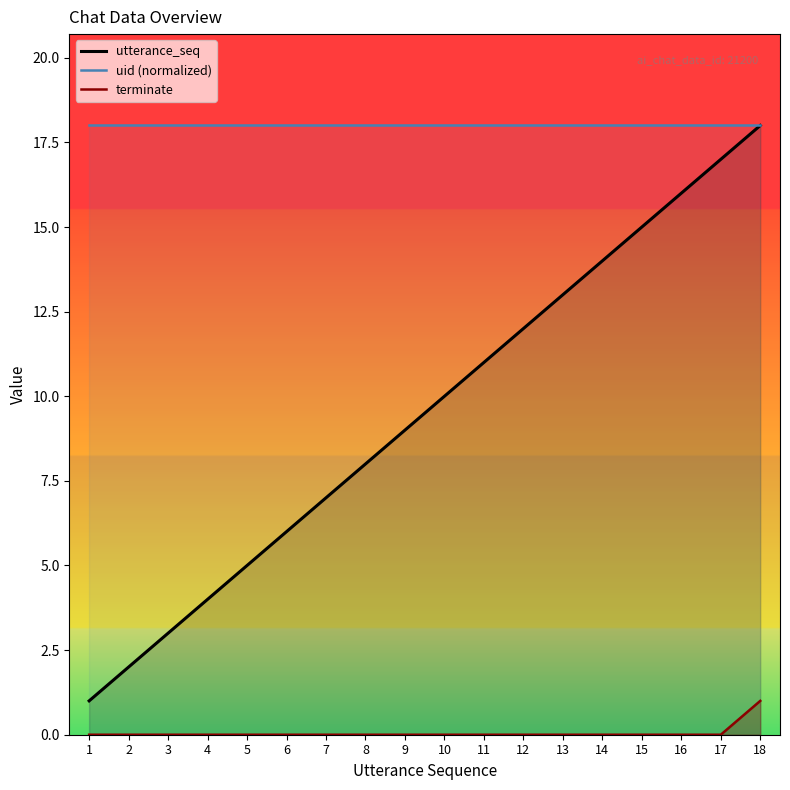

Does the chart have visible grid lines?

No